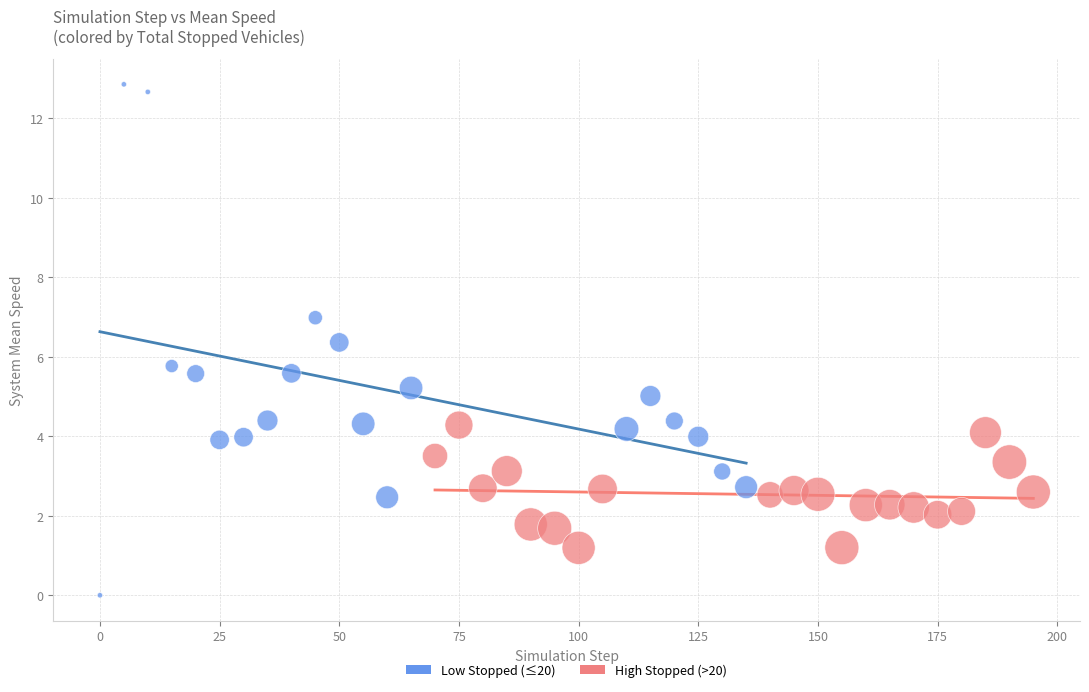

What are all the series names shown in the legend?

Low Stopped (≤20), High Stopped (>20)